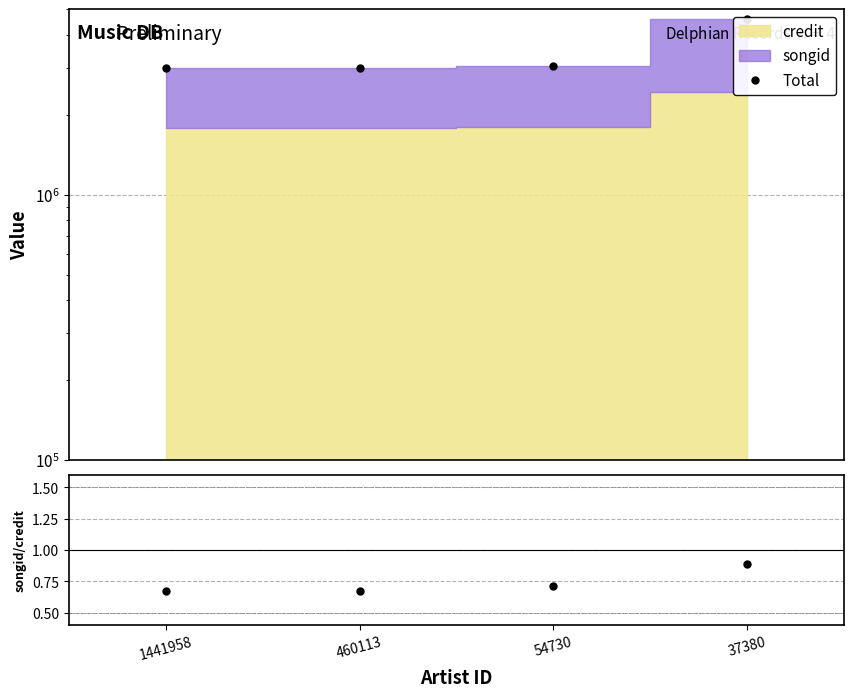

What is the minimum value shown in the chart?

2994628